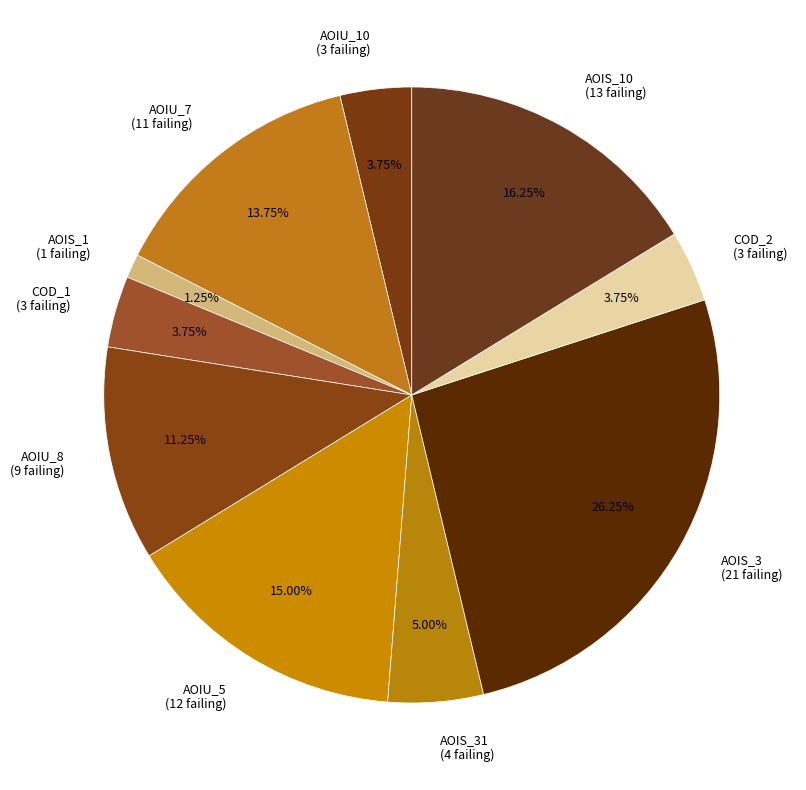

What is the smallest slice in the pie chart?

AOIS_1 (1 failing)